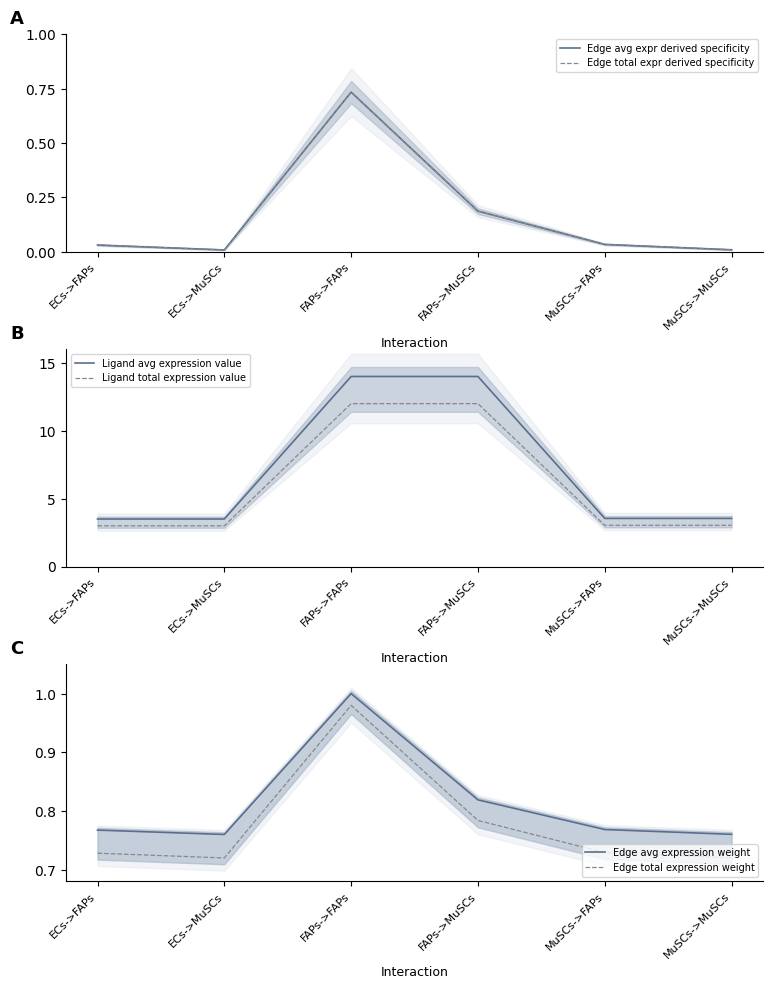

True or false: Ligand avg expression value has a value of 14.0 at FAPs->MuSCs.

True